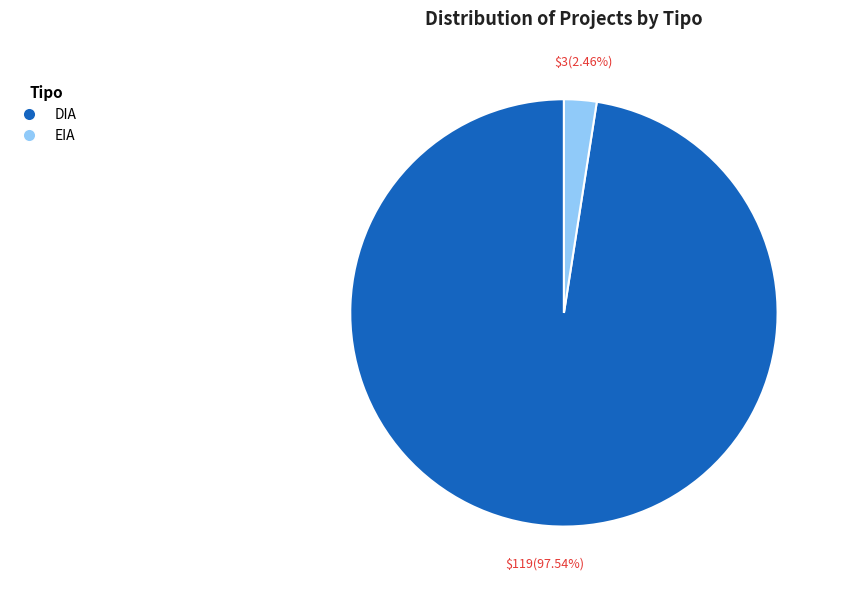

Does any single category account for the majority?

Yes